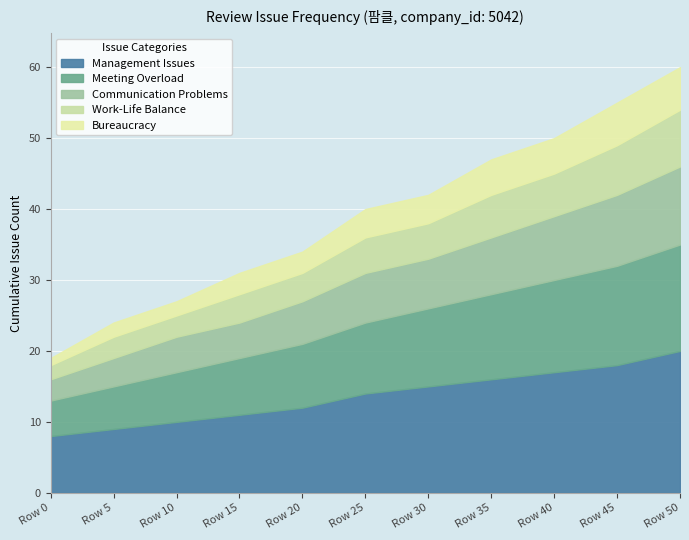

How many lines are shown in the chart?

5